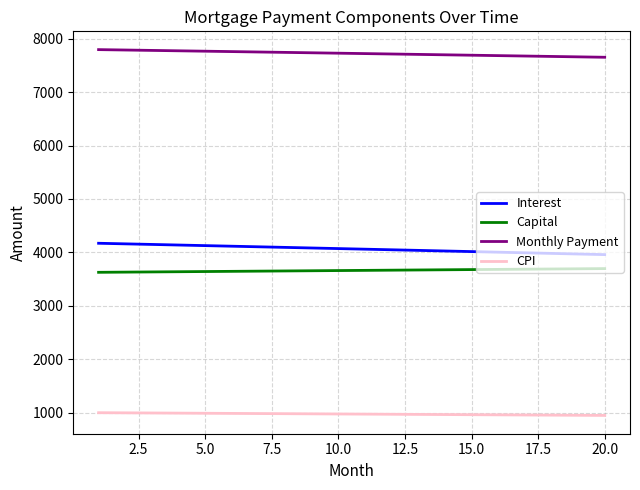

How many lines are shown in the chart?

4